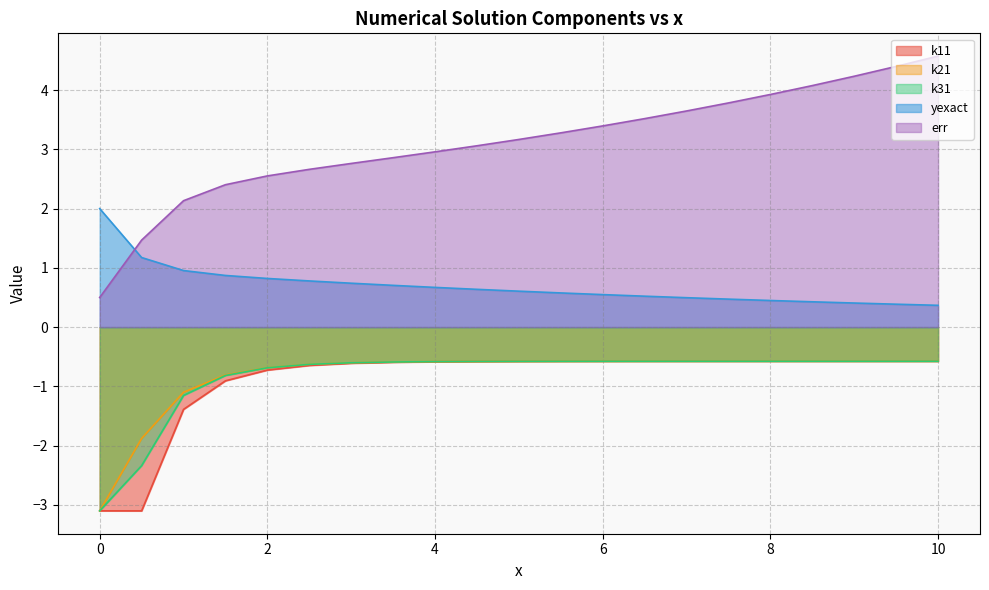

At which category is the sum across all series the highest?

10.0